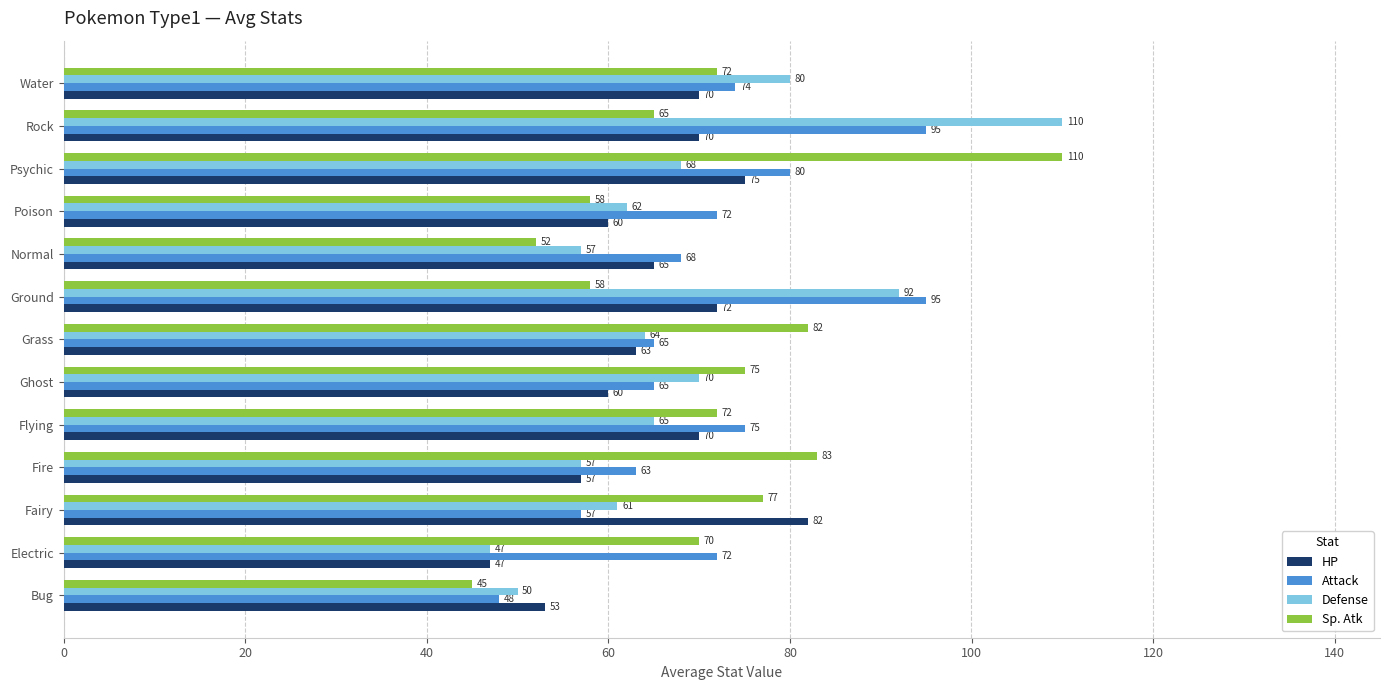

What is the sum of all Defense values?

883